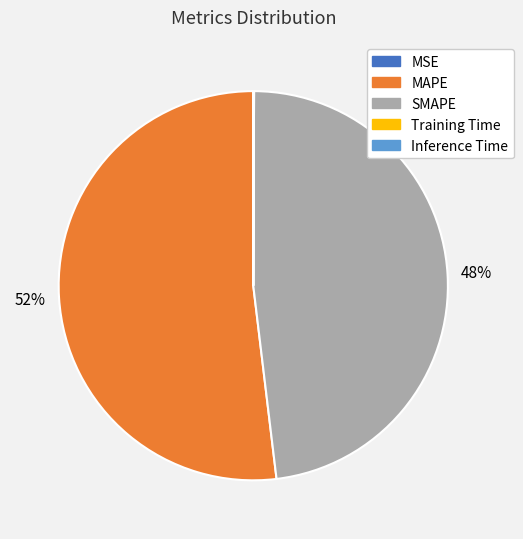

What is the majority slice?

MAPE